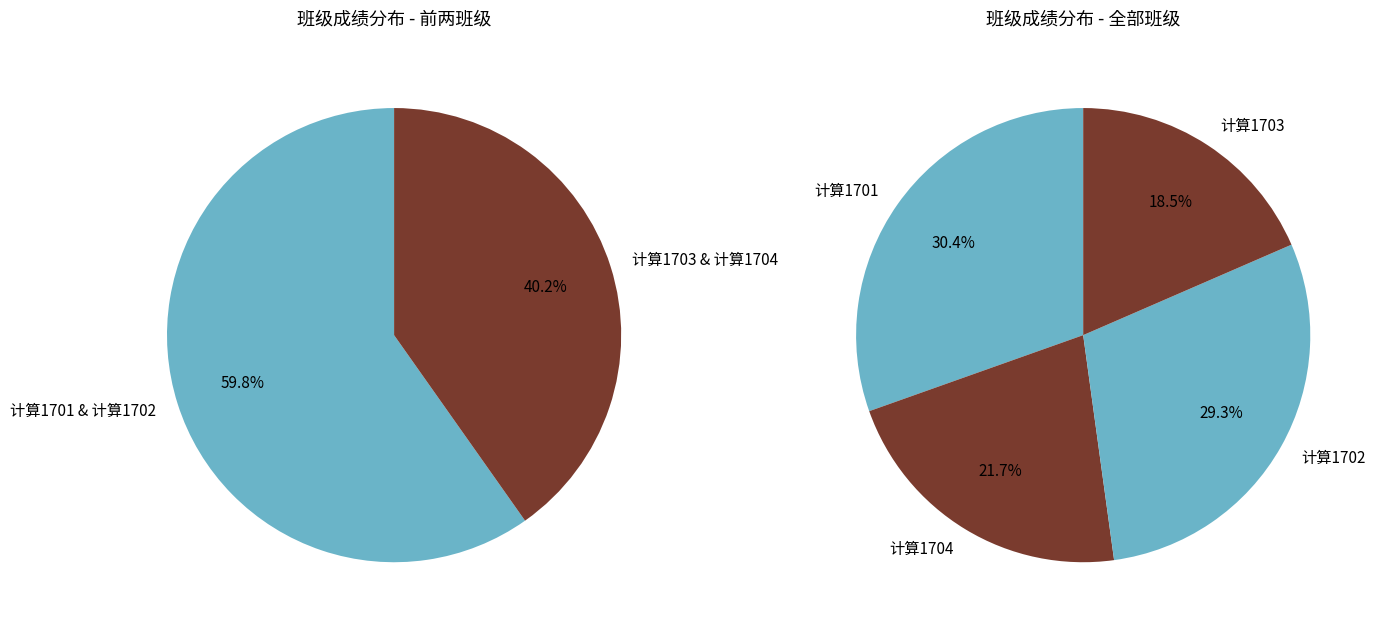

To the nearest percent, what is the difference between the 计算1703 and 计算1701 slice percentages?

12%